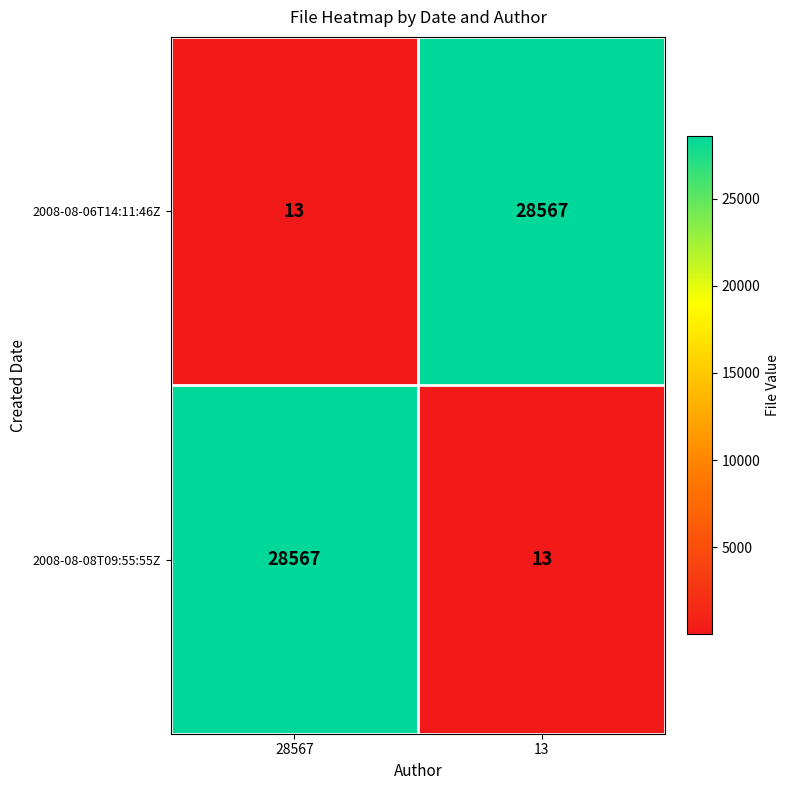

How many distinct data groups are displayed?

2